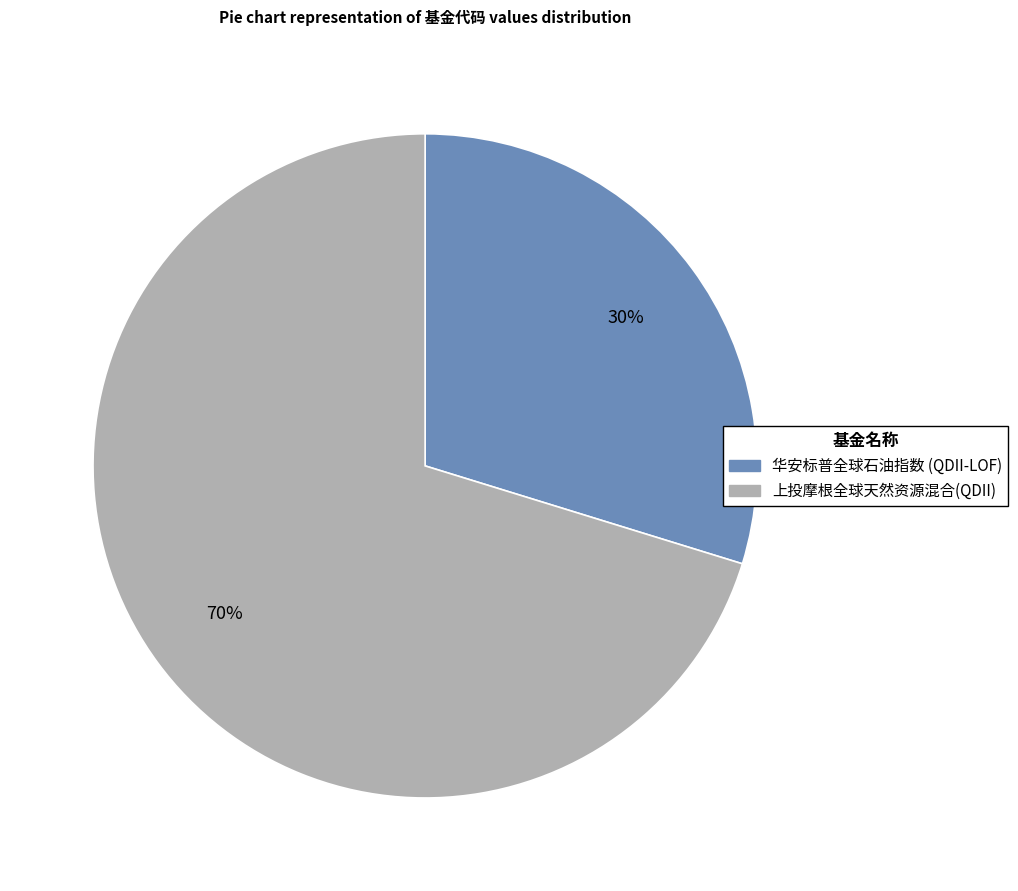

Rank the categories by value from highest to lowest.

上投摩根全球天然资源混合(QDII), 华安标普全球石油指数 (QDII-LOF)